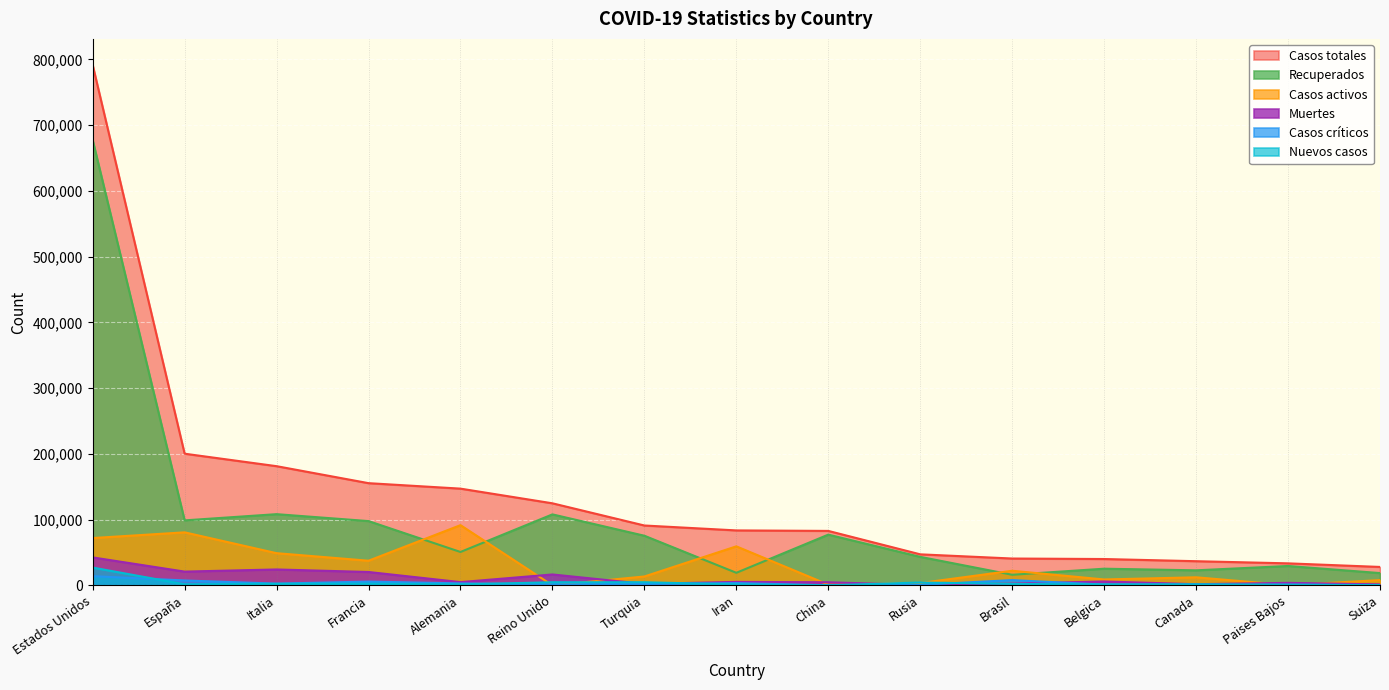

Reading left to right, list all the values displayed in this chart.

Recuperados: 677272	98771	108237	97709	50703	107890	75410	19023	77084	43270	16026	25260	22793	29404	18600
Casos activos: 71895	80587	48877	37409	91500	0	13430	59273	1031	3446	22130	8895	12197	250	7915
Casos totales: 791625	200210	181228	155383	147065	124743	90980	83505	82747	47121	40743	39983	36670	33405	27944
Muertes: 42458	20852	24114	20265	4862	16509	2140	5209	4632	405	2587	5828	1680	3751	1429
Casos críticos: 13908	7371	2573	5683	2889	1559	1909	3389	81	700	7919	1071	557	1158	386
Nuevos casos: 26989	1536	2256	2489	1323	4676	4674	1294	12	4268	2089	1487	1614	750	204